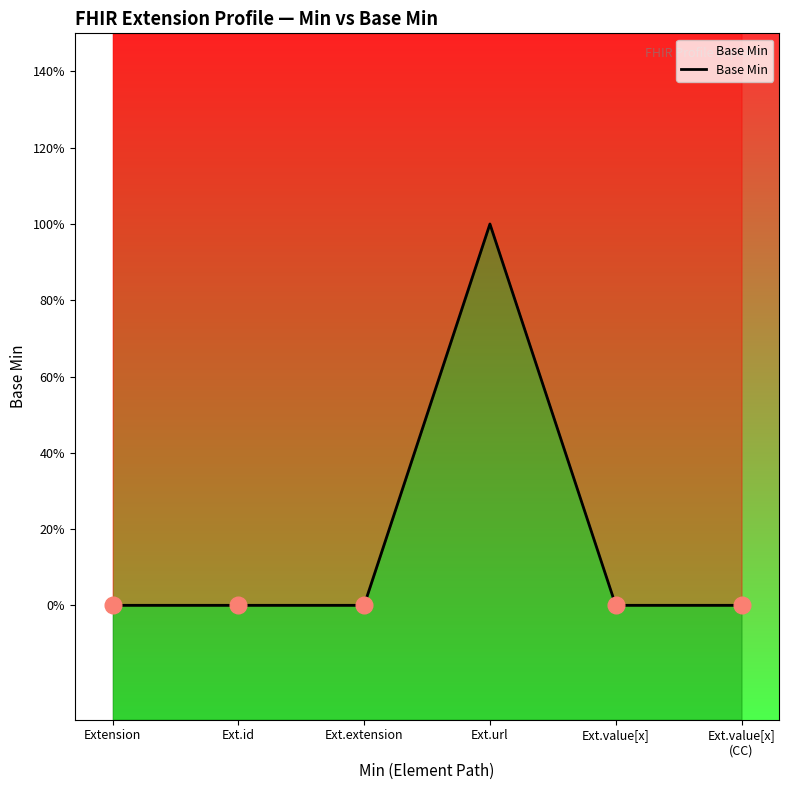

How many data points are above 0?

1